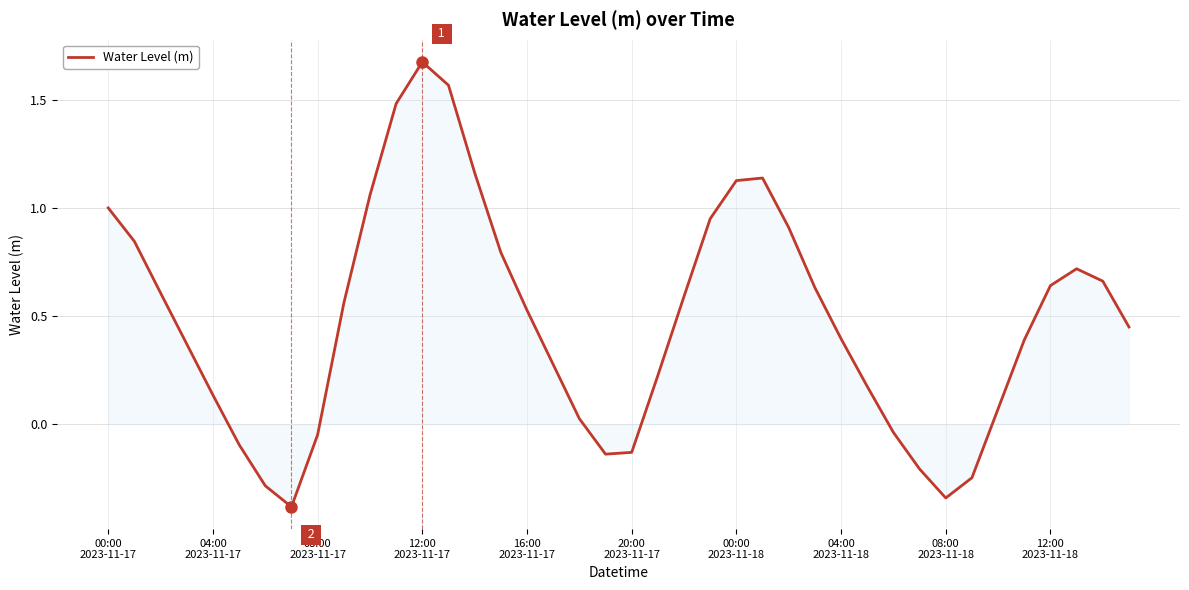

What is the minimum value shown in the chart?

-0.4